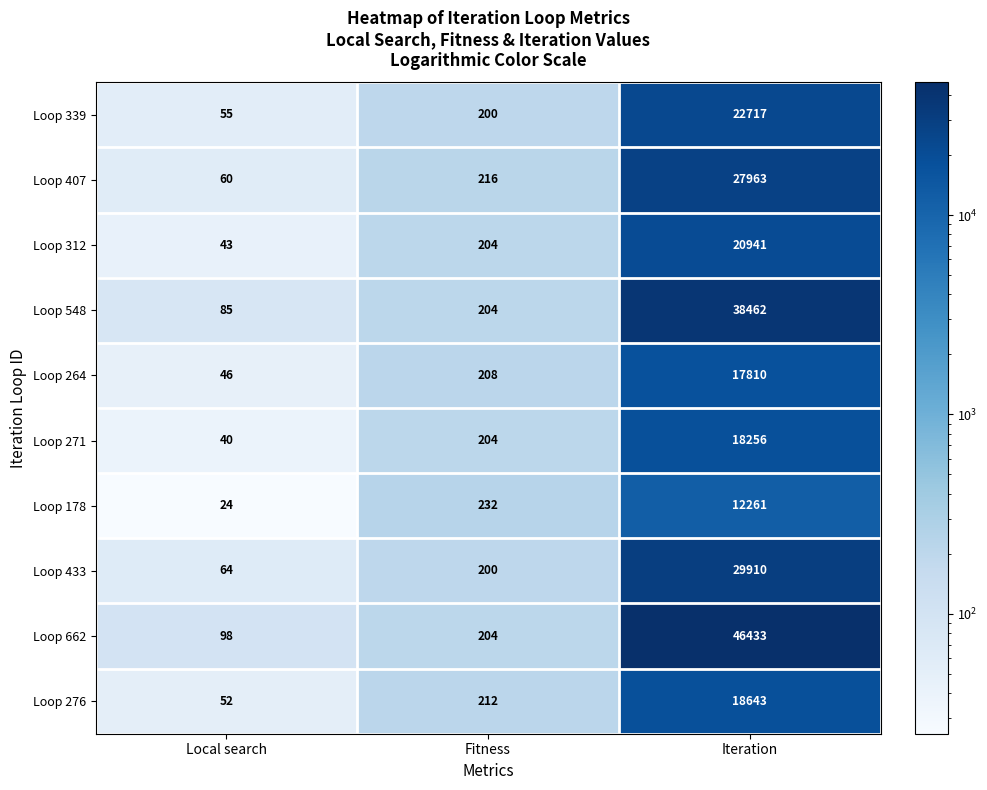

Rank the series by their maximum value, from lowest to highest.

Loop 178, Loop 264, Loop 271, Loop 276, Loop 312, Loop 339, Loop 407, Loop 433, Loop 548, Loop 662